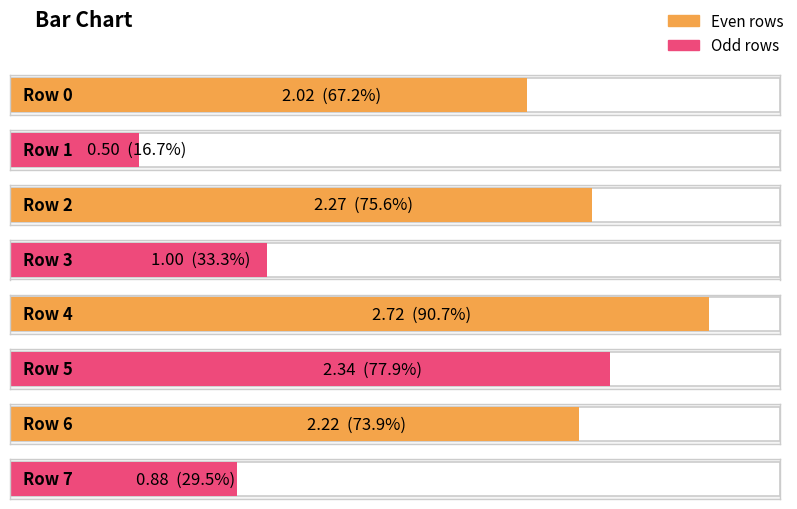

What is the minimum value shown in the chart?

0.5